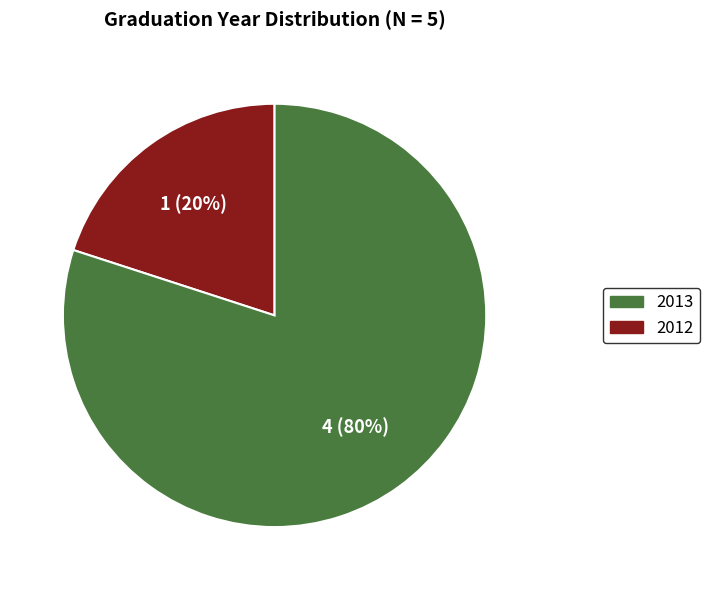

Count the number of slices in the pie.

2